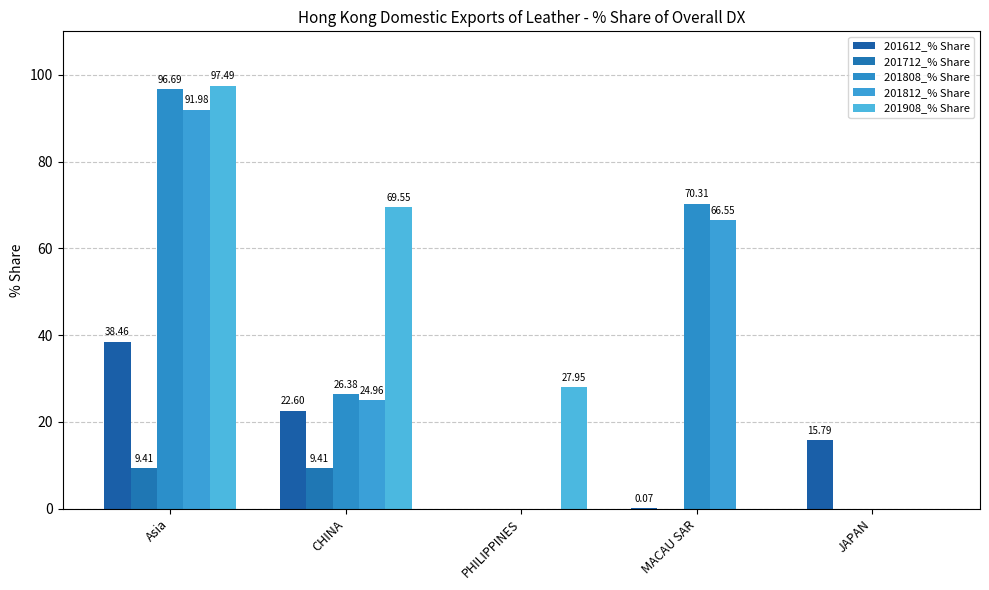

Are the bars horizontal?

No